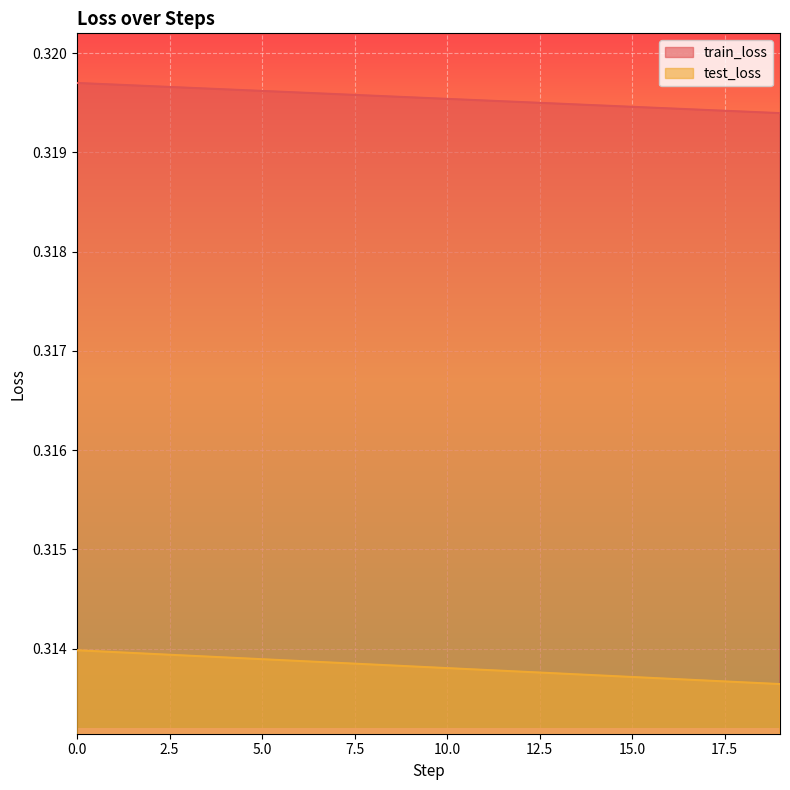

Between 3 and 9, which series saw the biggest shift?

test_loss